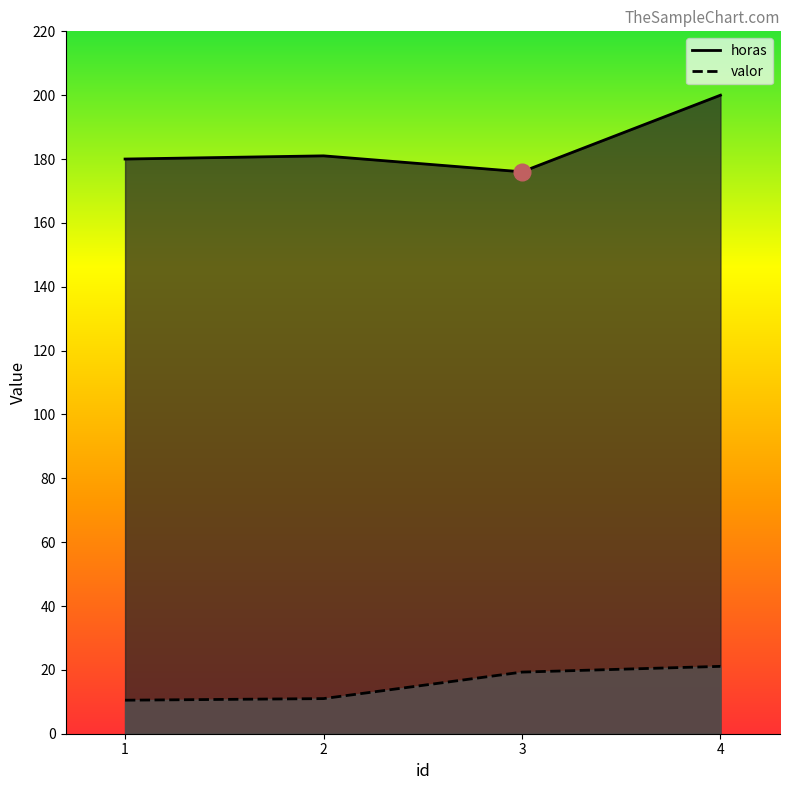

What is the greatest value displayed?

200.0